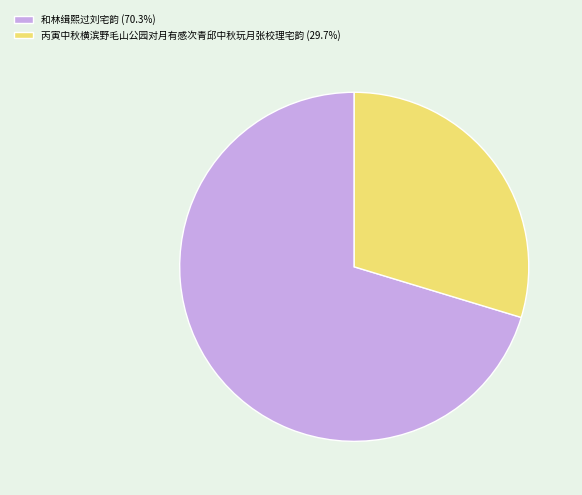

Does 和林缉熙过刘宅韵 account for over 50% of the chart?

Yes